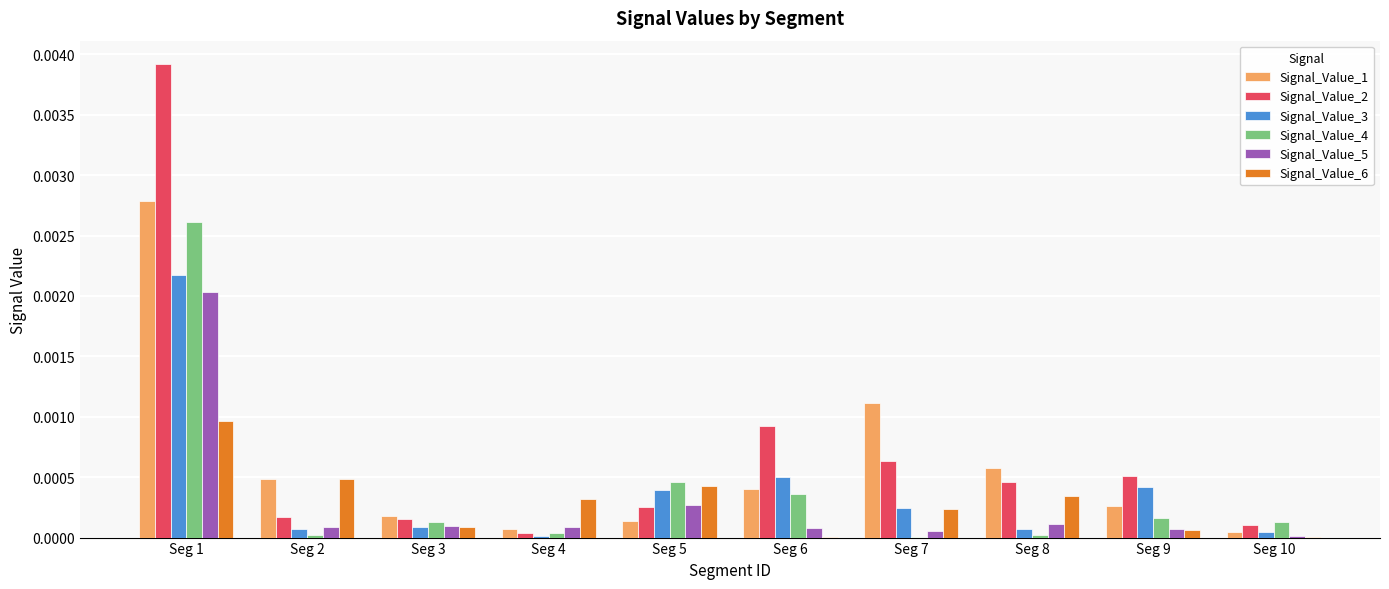

The Signal_Value_4 series shows 0.0 at Seg 4. True or false?

True